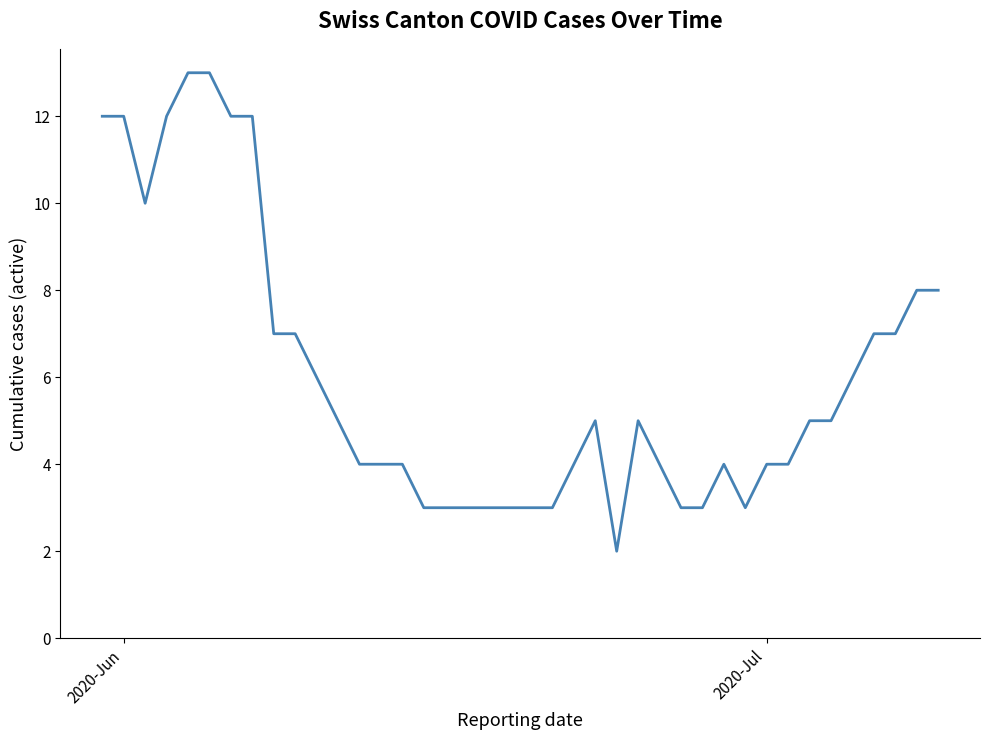

What is the sum of all values?

241